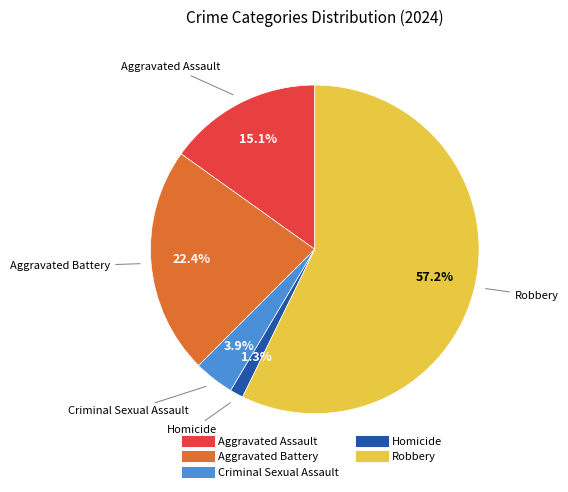

To the nearest percent, what is the average slice percentage?

20%